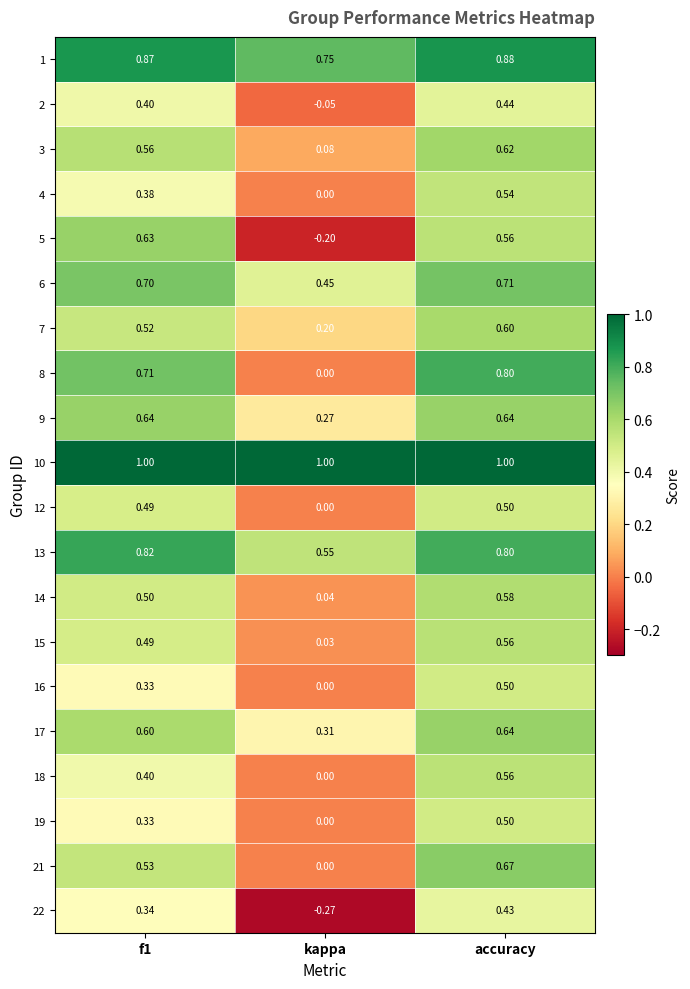

Is the value of 3 at accuracy greater than the value of 17 at f1?

Yes